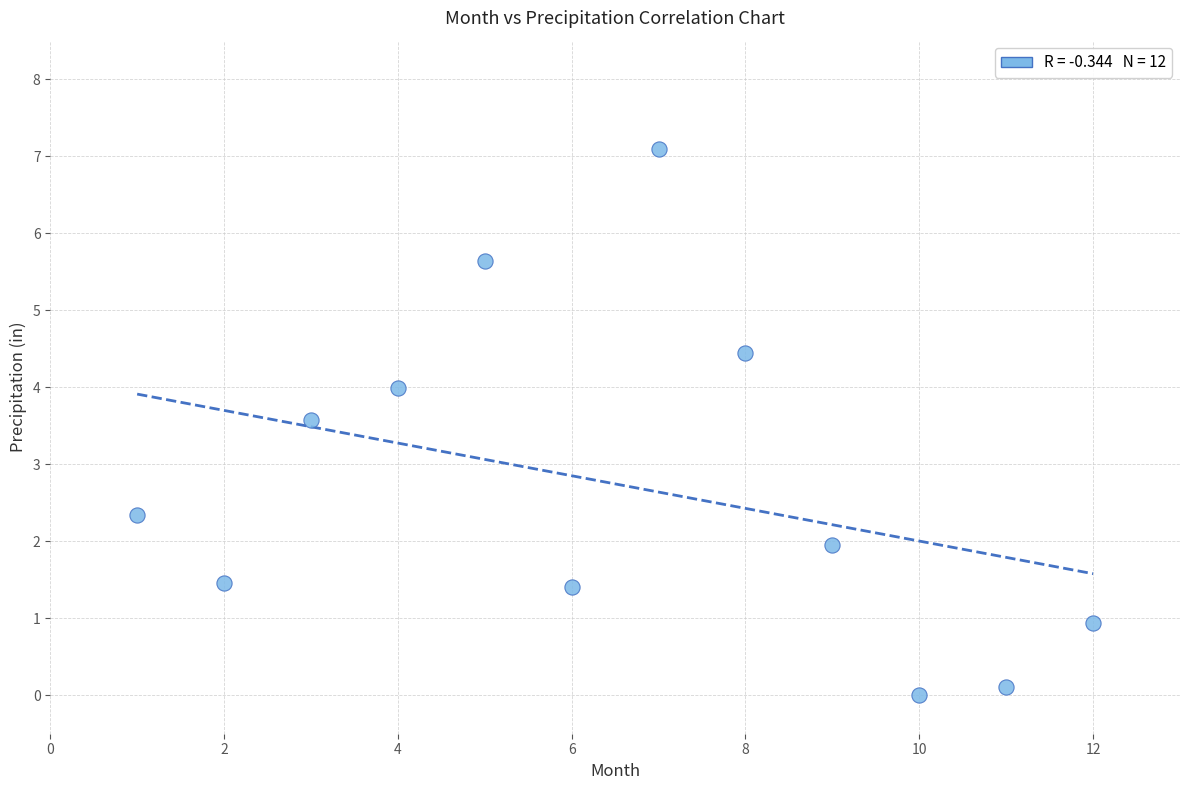

What Y value in the scatter plot is closest to 3?

3.6